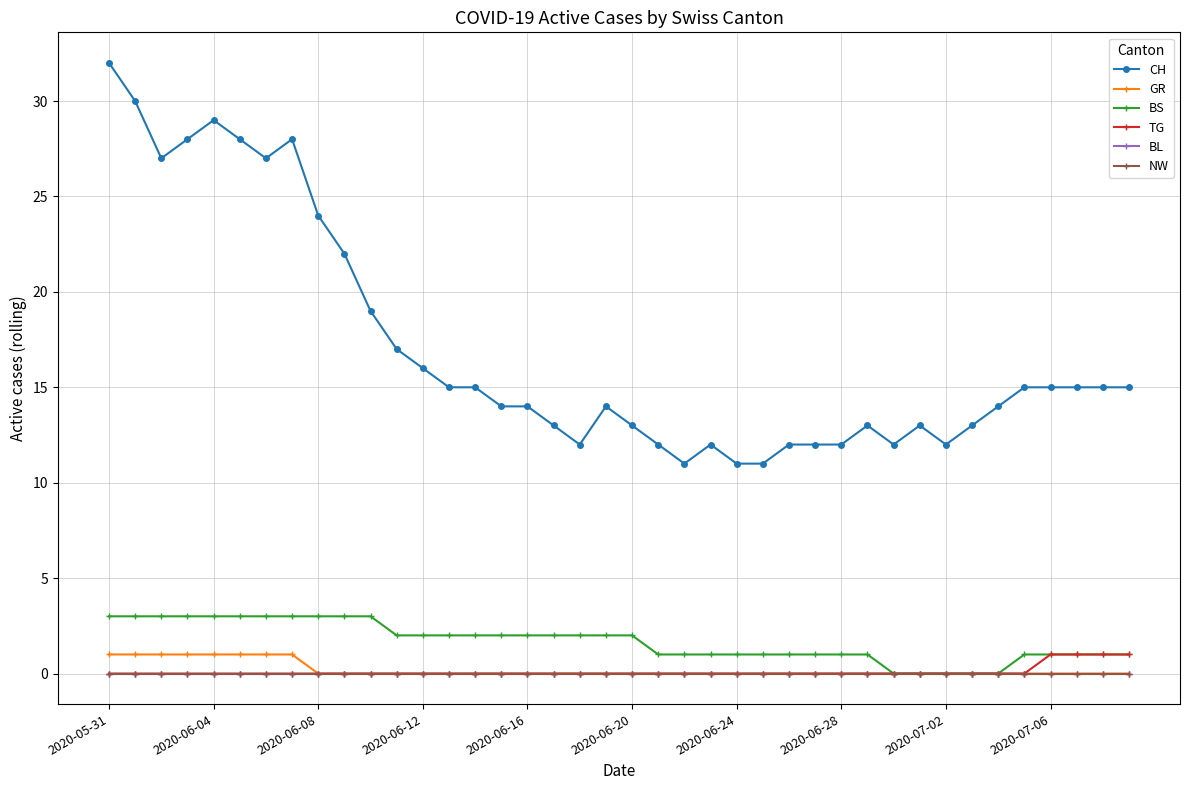

Does the chart display data point markers on the line(s)?

Yes